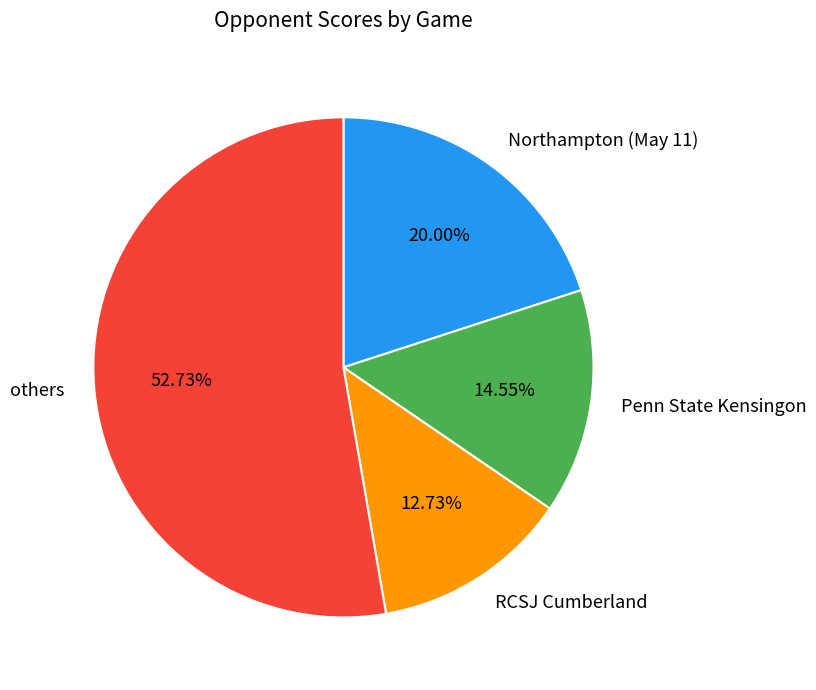

Which slice is the smallest?

RCSJ Cumberland